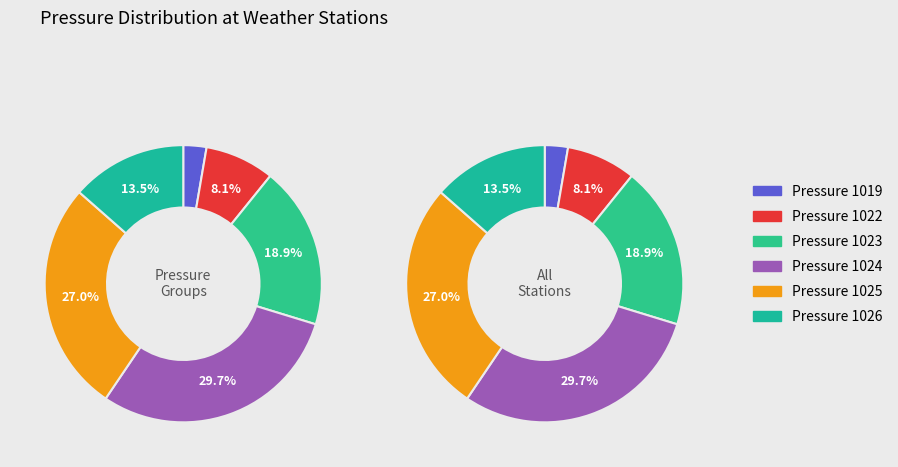

Which slice is the largest?

1024